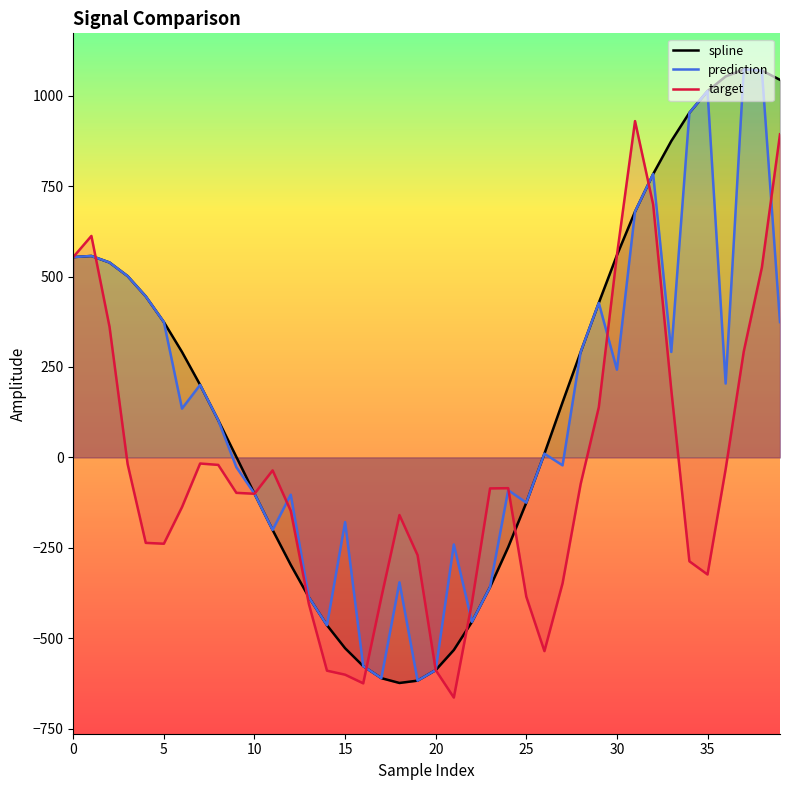

The value of target at 13 is -267.7. True or false?

False